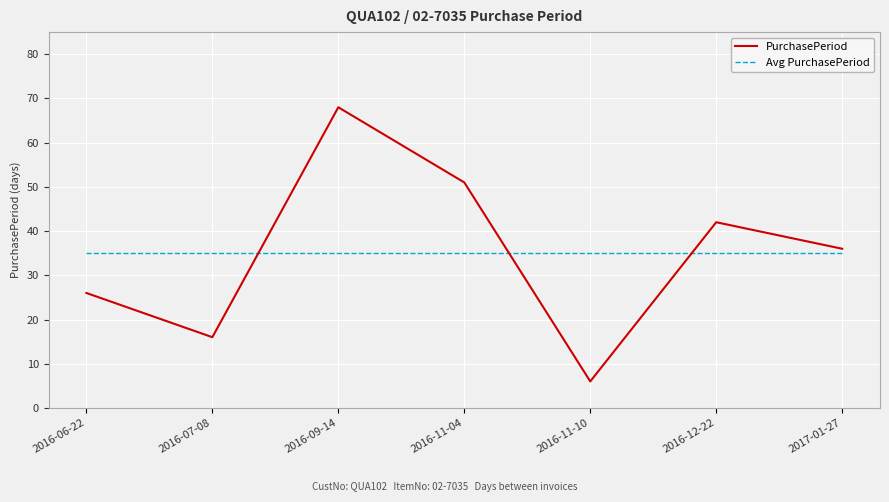

Rank the series by their maximum value, from lowest to highest.

Avg PurchasePeriod, PurchasePeriod